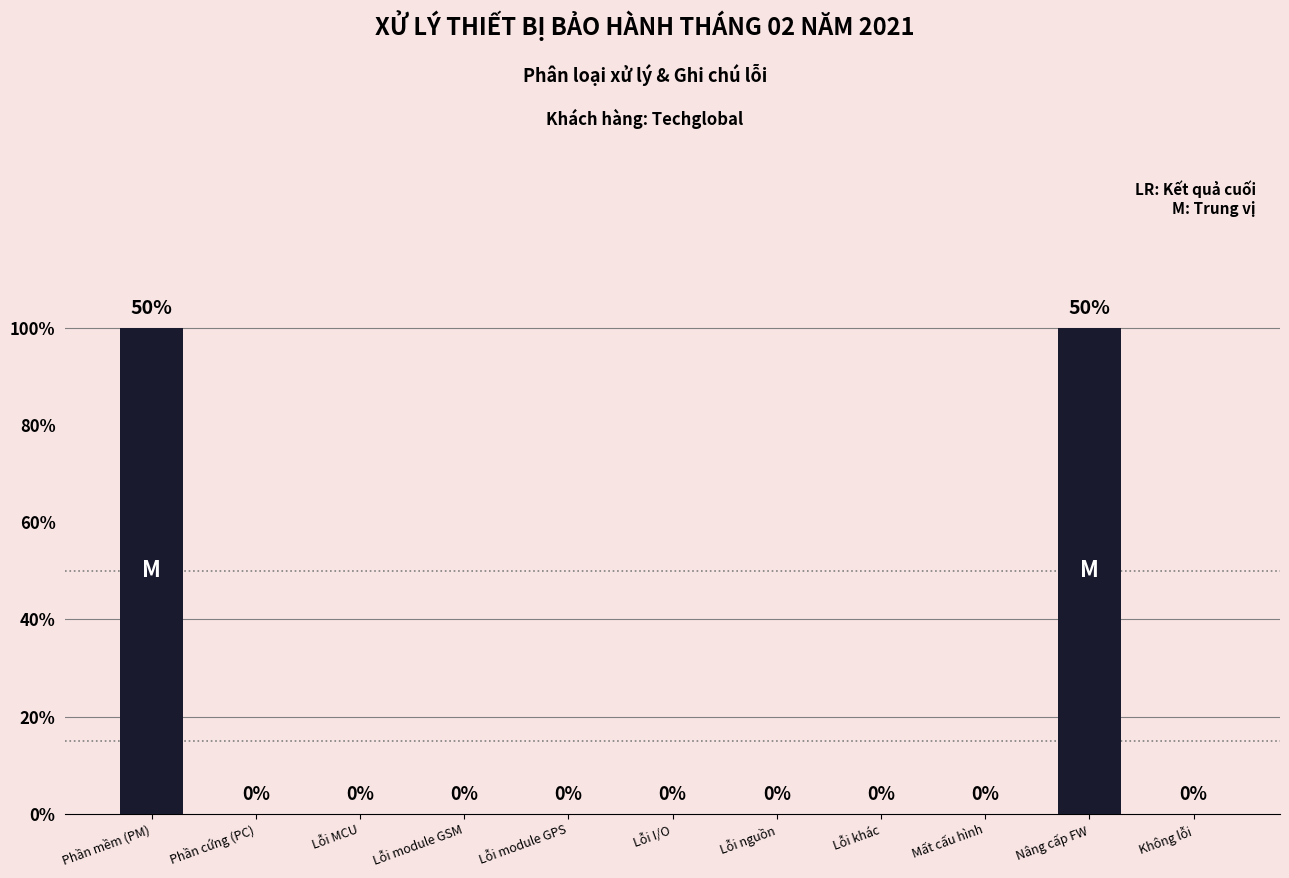

Which has a higher value, Lỗi module GPS or Lỗi nguồn?

Lỗi module GPS